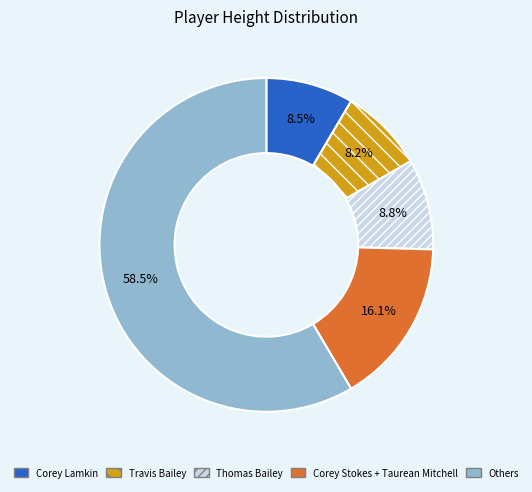

Which has a higher value, Others or Corey Stokes + Taurean Mitchell?

Others